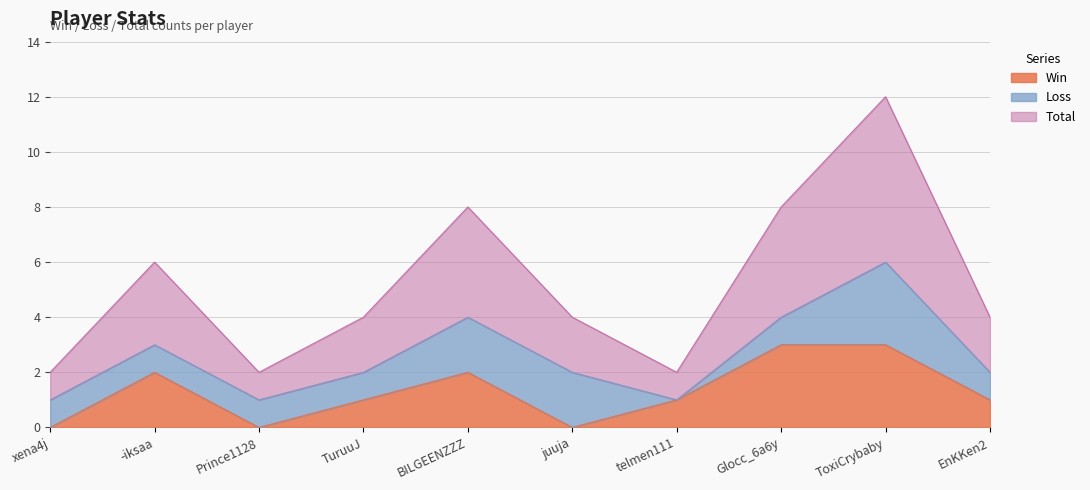

True or false: Total has a value of 1 at xena4j.

True